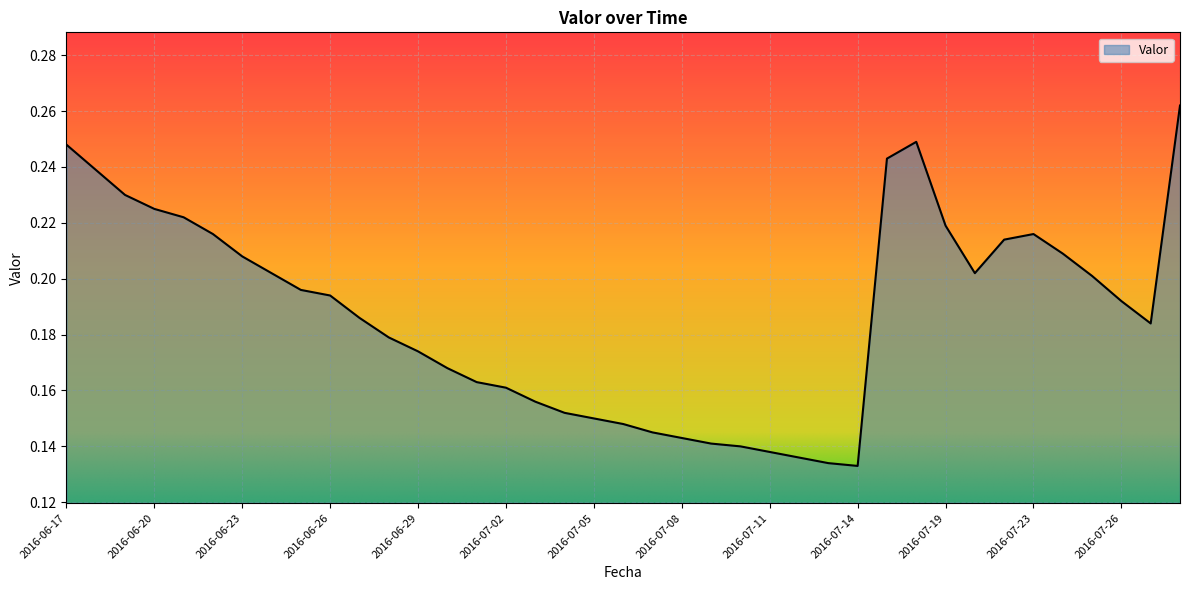

How many values are between 0 and 1?

39